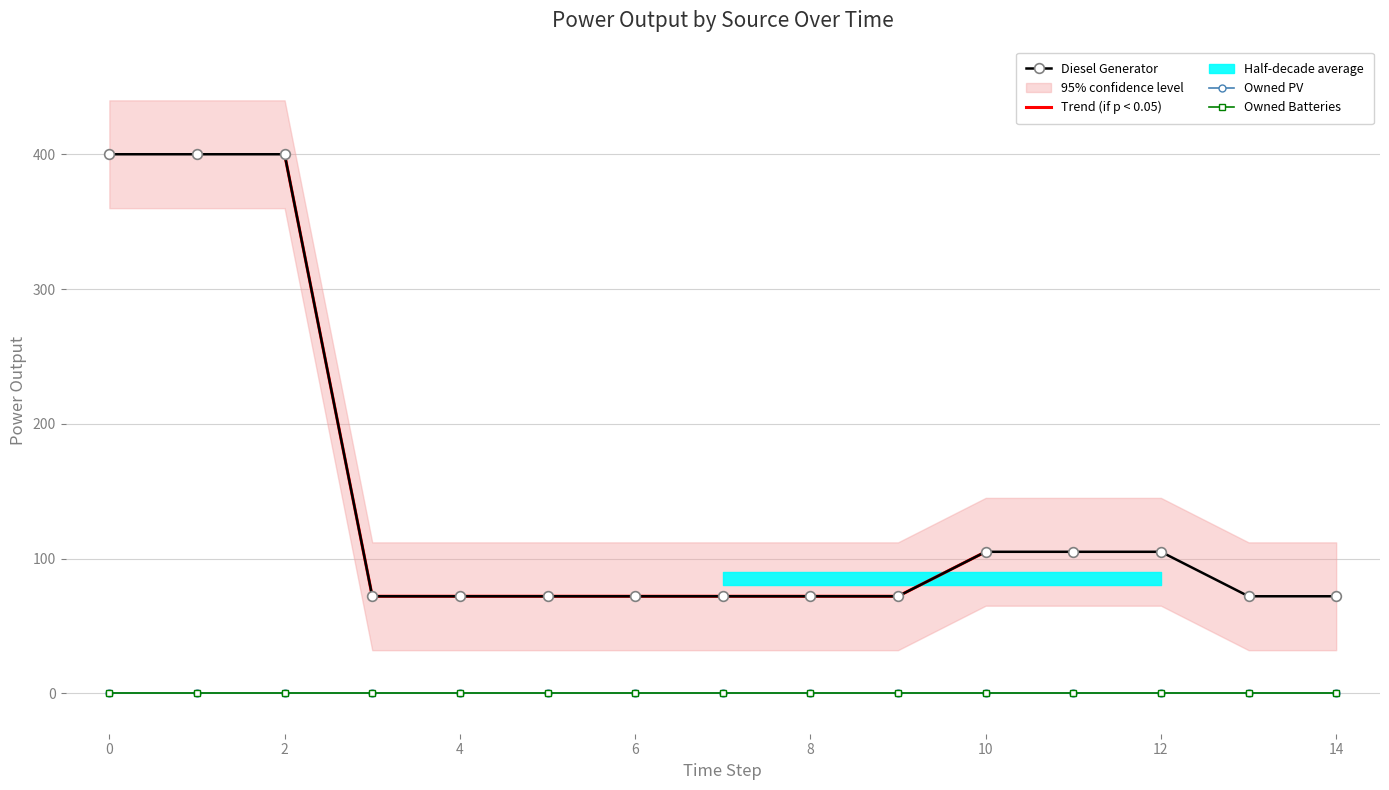

Which has a higher value, 11 or 5?

11